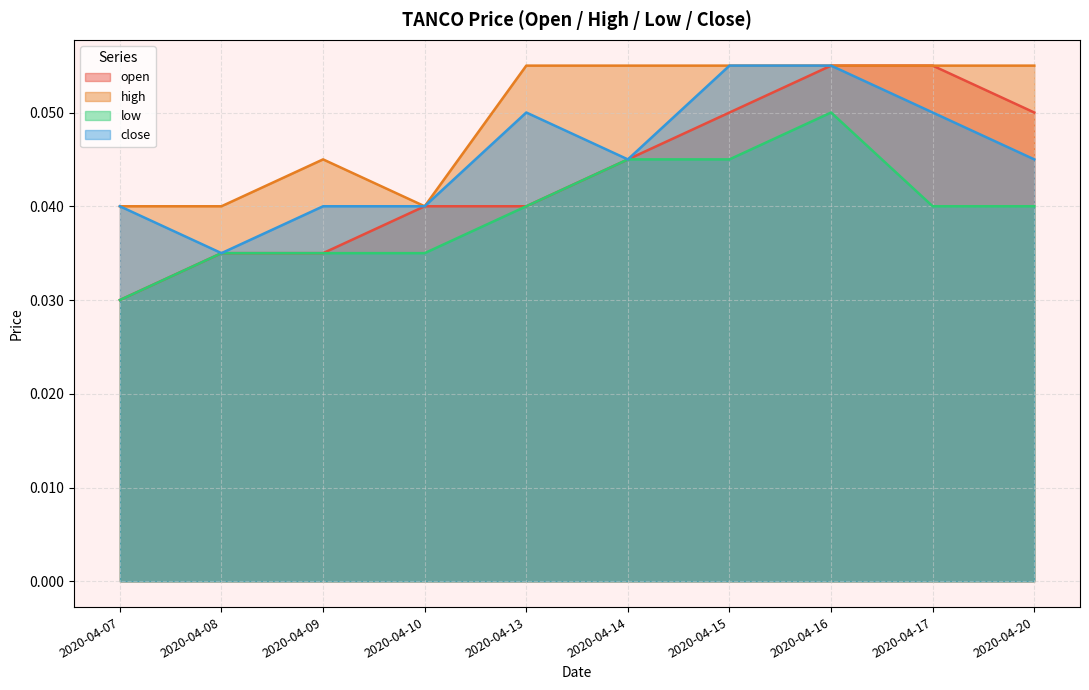

How many interior local peaks does the close series have?

1